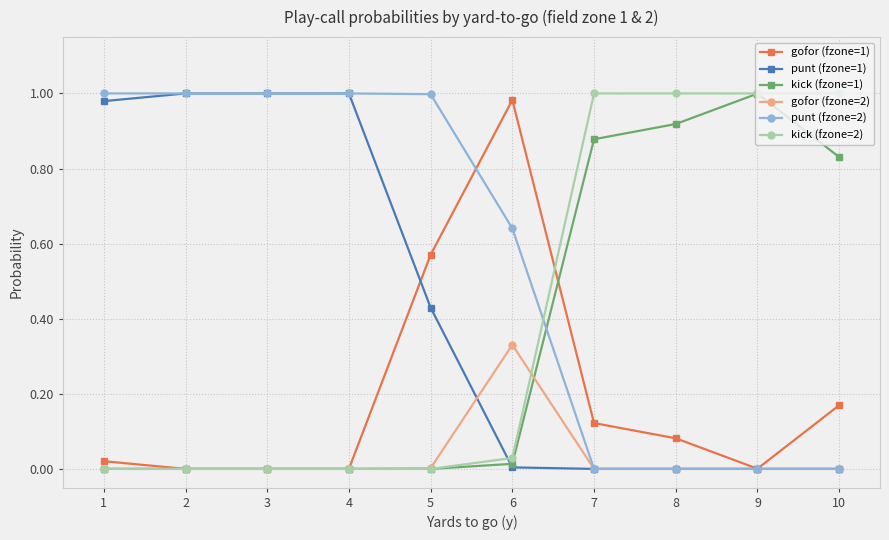

Is the value of gofor (fzone=1) at 4 greater than the value of kick (fzone=1) at 9?

No